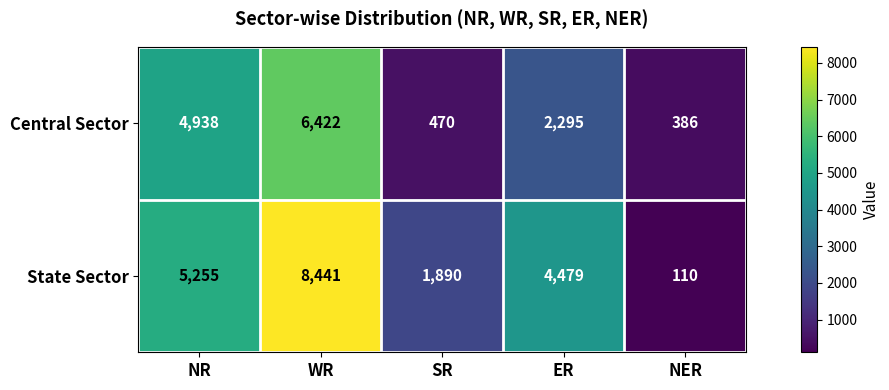

Which label corresponds to the largest value in the chart?

WR